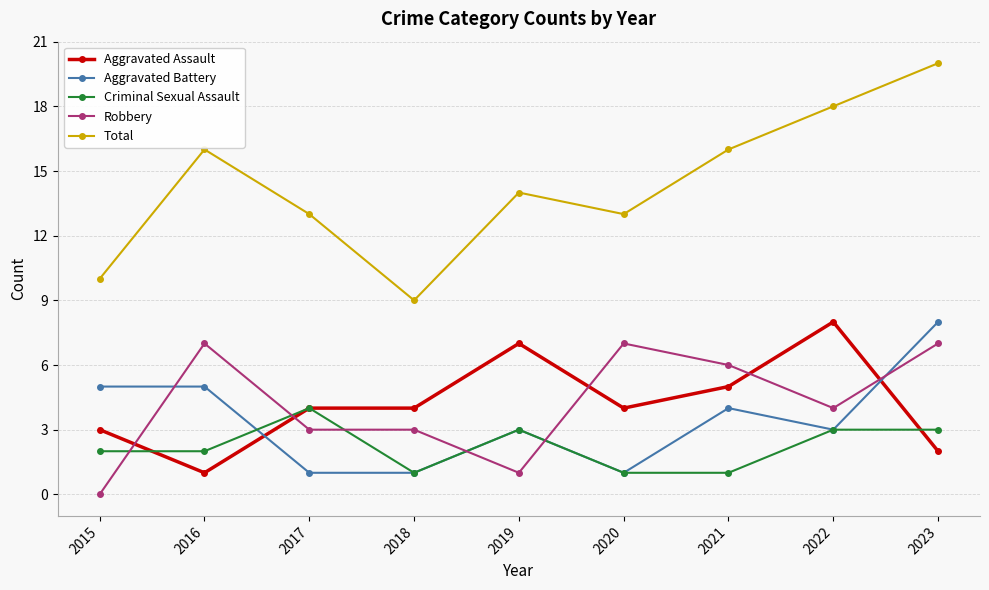

Which label corresponds to the largest value in the chart?

2023